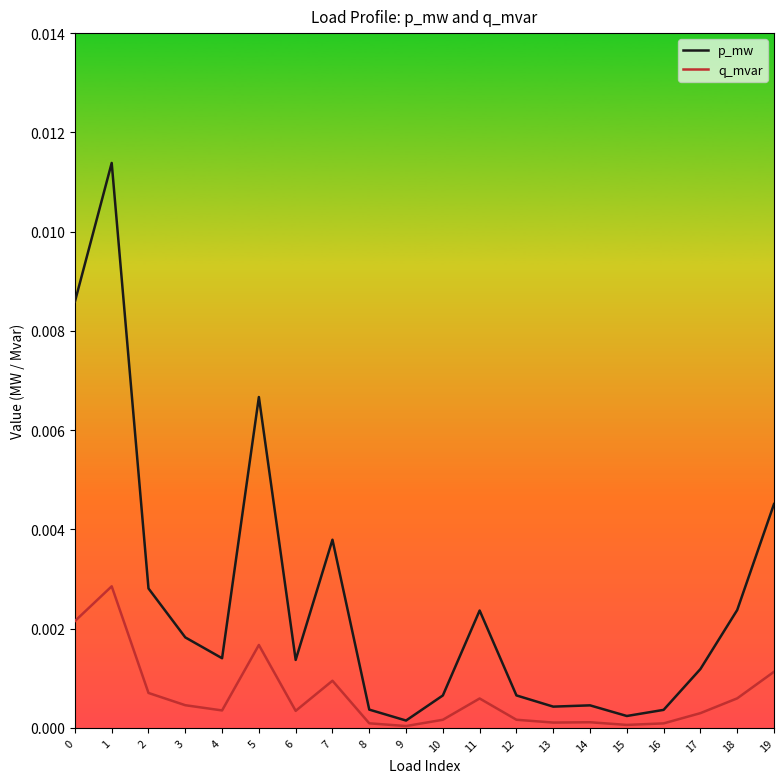

Which series has the largest range (max minus min)?

p_mw